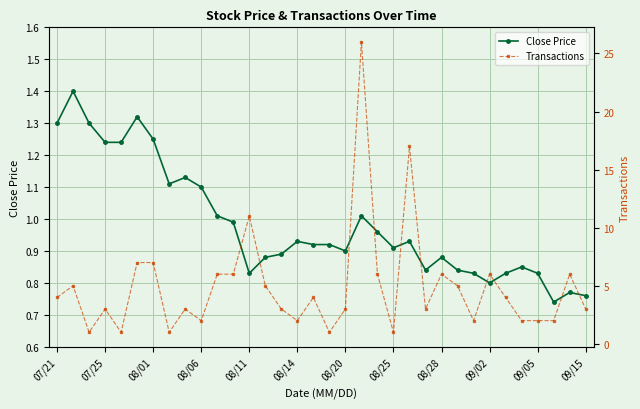

Which has a higher value, 25 or 07/21?

07/21